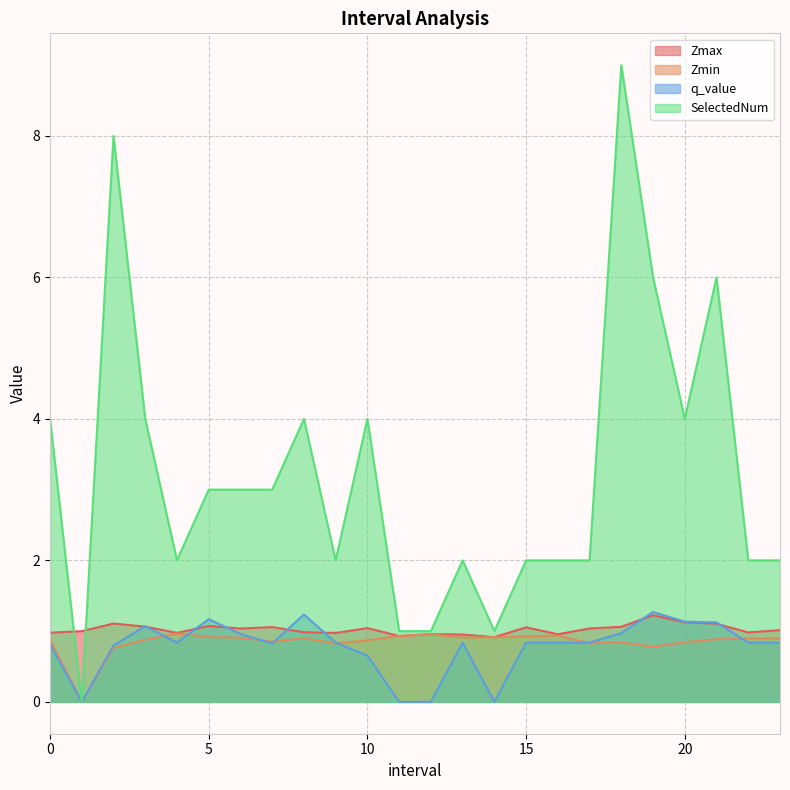

What is the difference between the maximum and minimum values in the Zmin series?

1.0